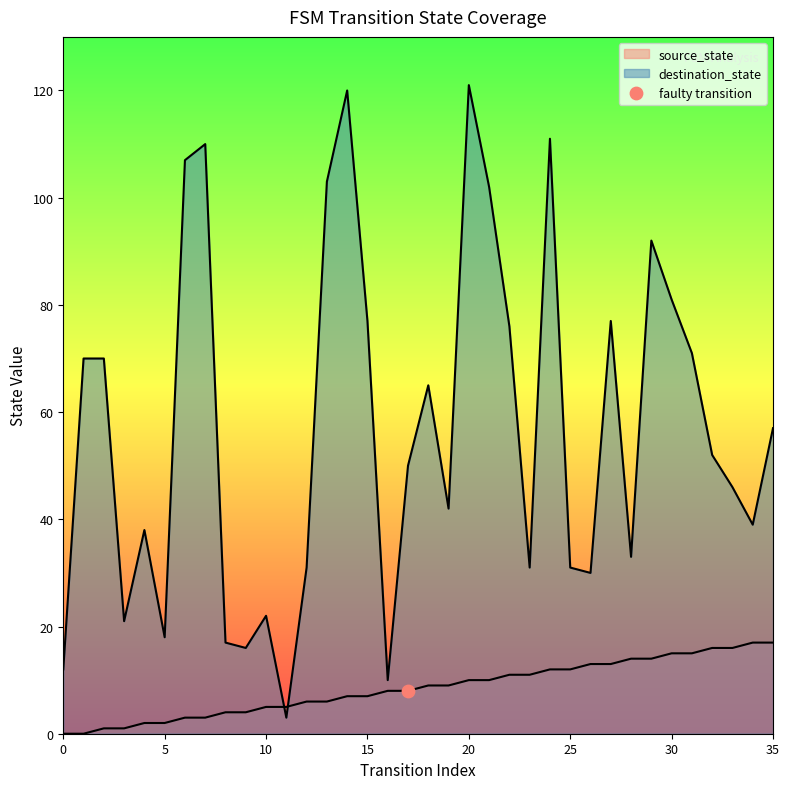

At how many categories does at least one series exceed 77?

9